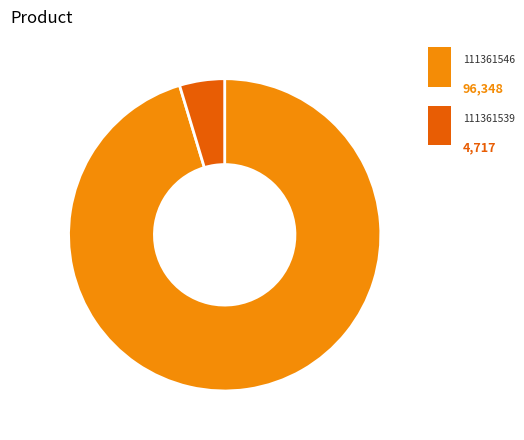

Count the number of slices in the pie.

2